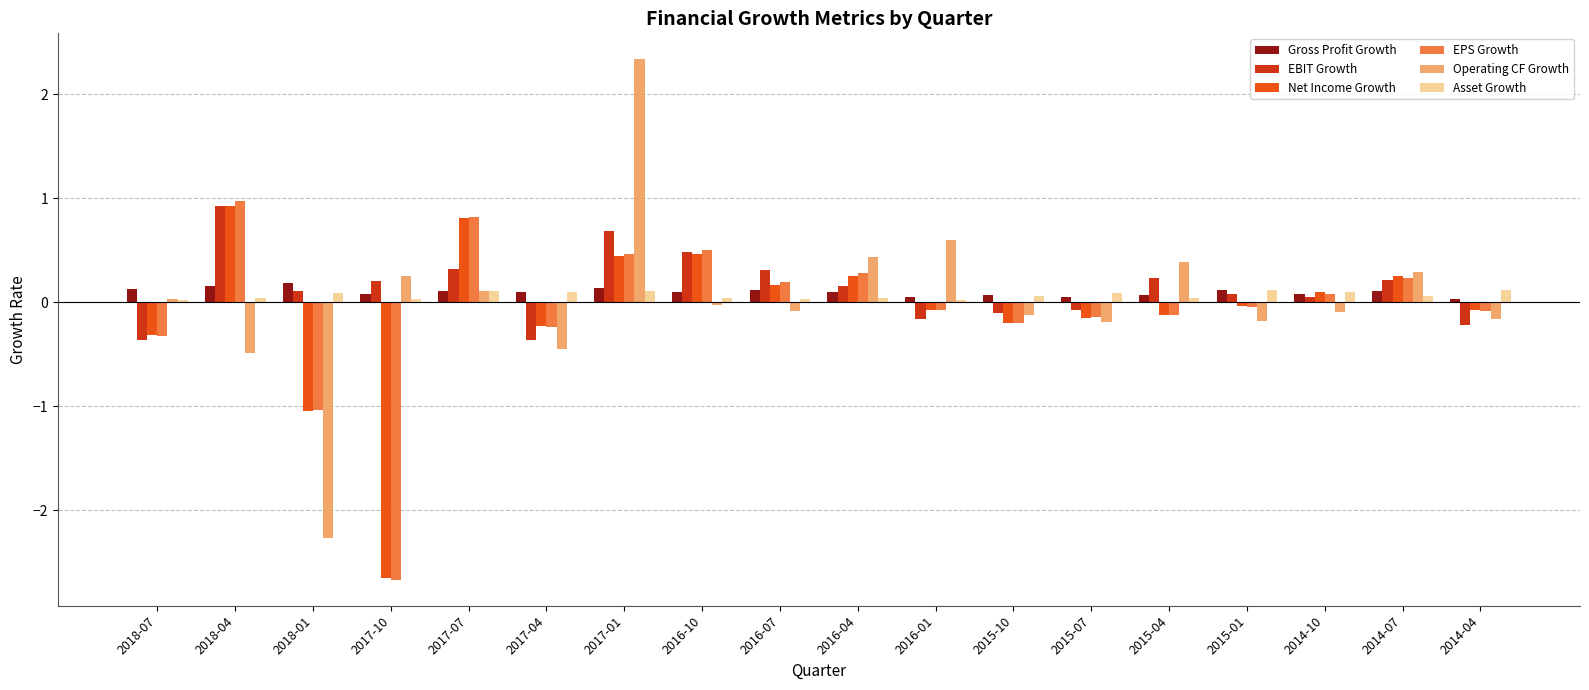

What is the difference between the maximum and minimum values in the Operating CF Growth series?

4.6